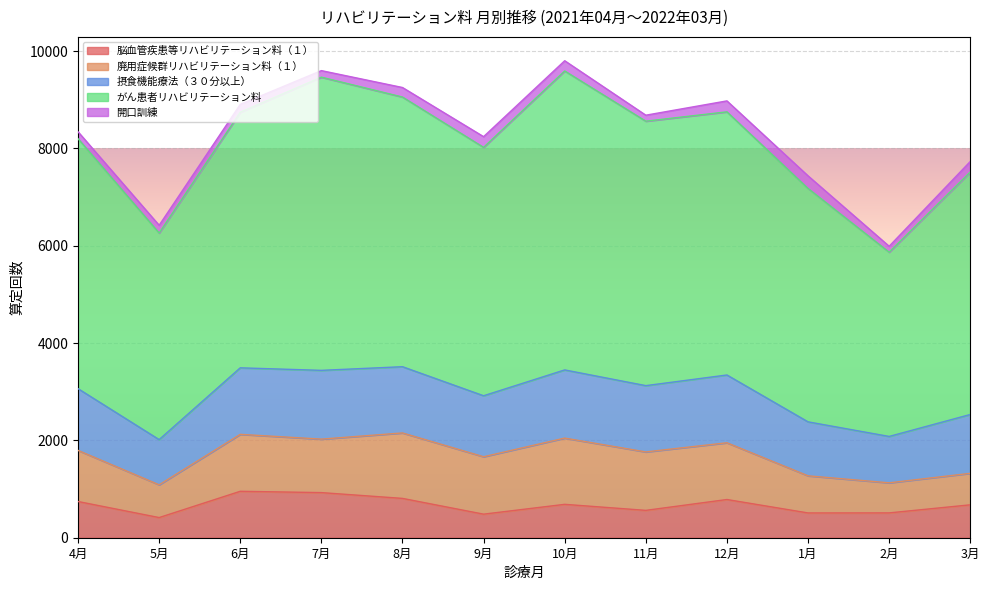

Does the chart display data point markers on the line(s)?

No